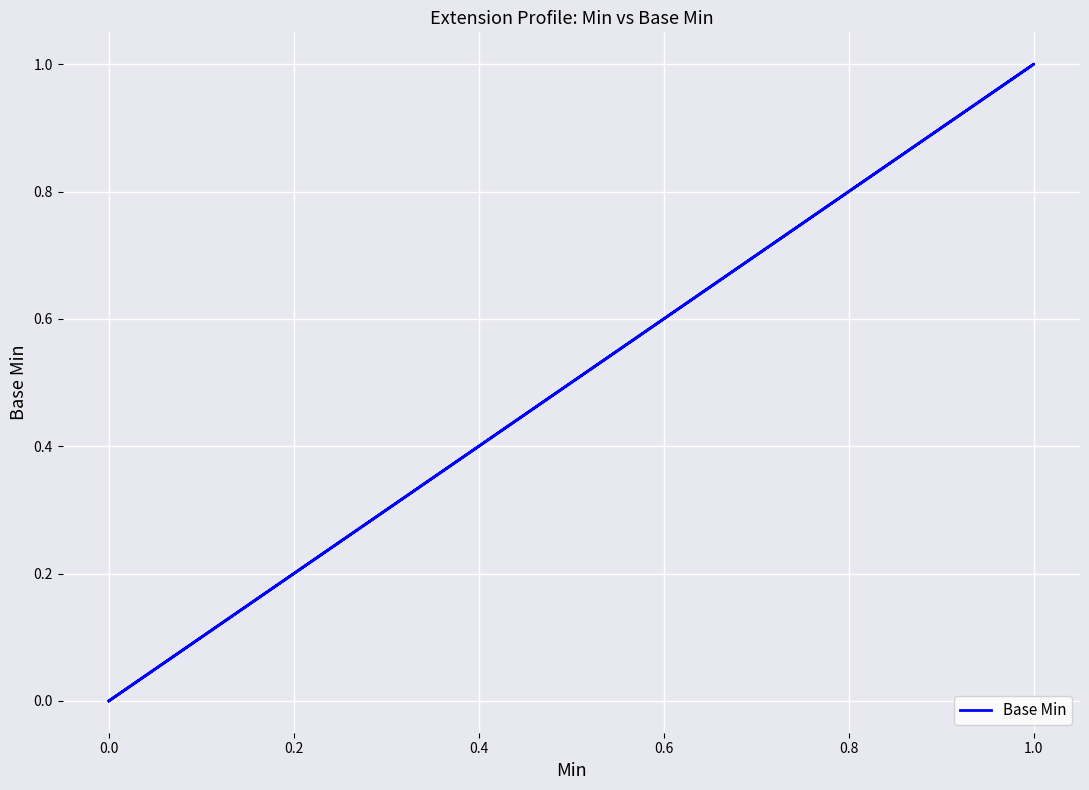

Count the number of values greater than 0.

1